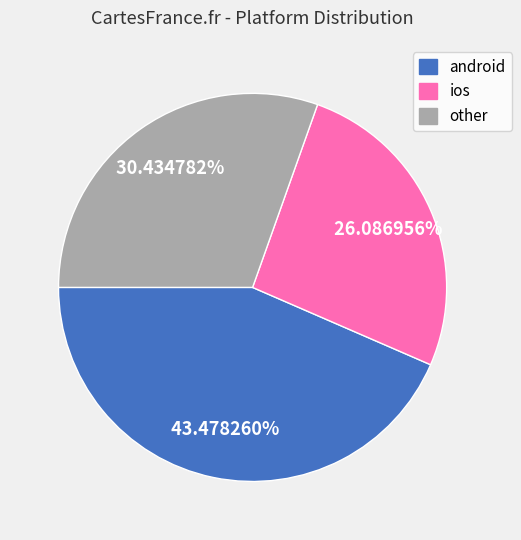

What is the ratio of the value at android to the value at other?

1.4